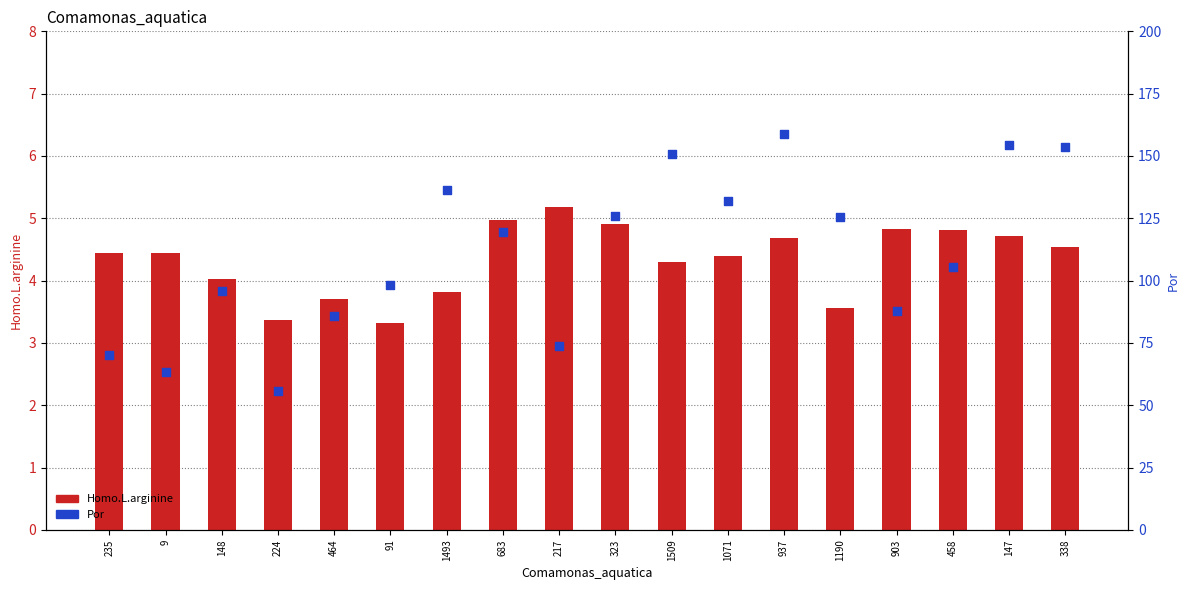

Which series reaches the minimum Y coordinate?

Homo.L.arginine